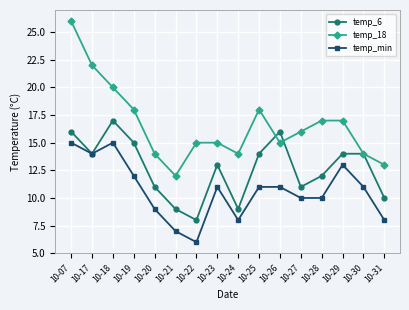

List the series in order of their overall mean, lowest first.

temp_min, temp_6, temp_18